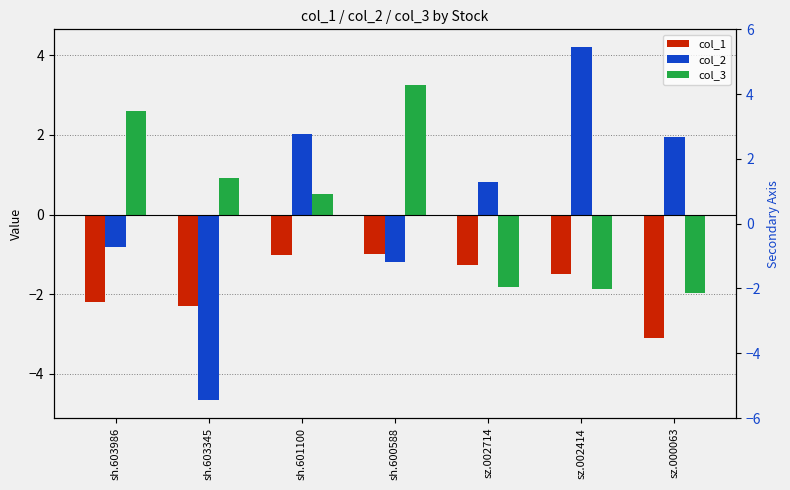

Which series contains the highest Y value?

col_2